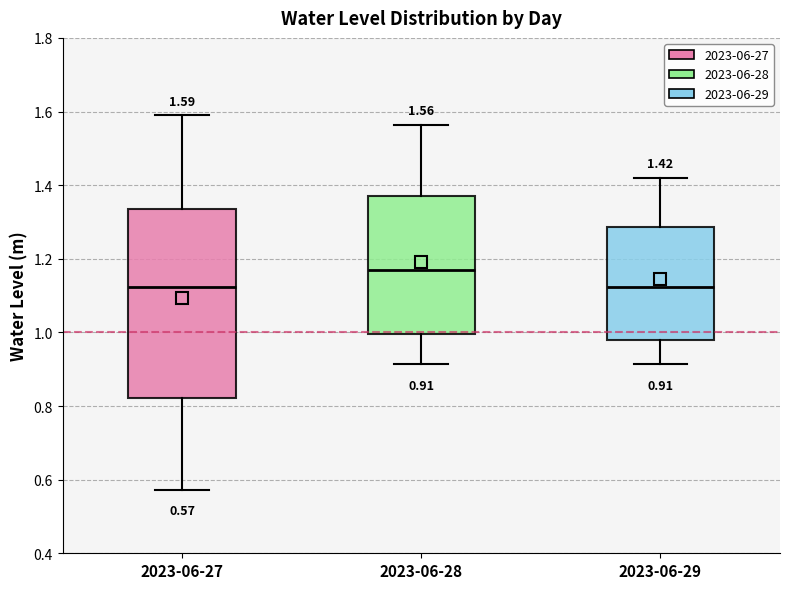

Which box is the tallest, from its lower edge to its upper edge?

2023-06-27